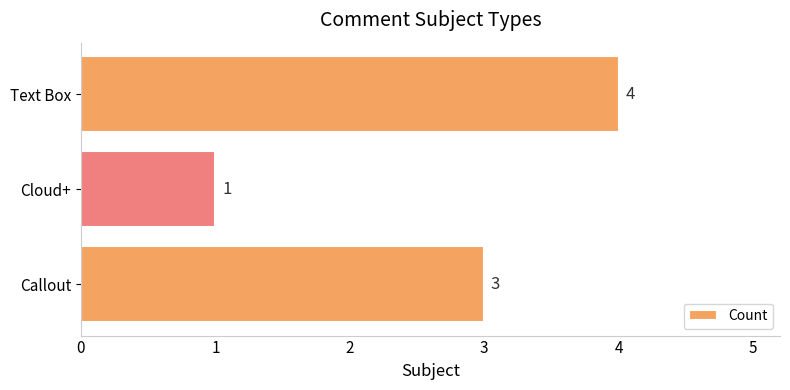

What is the difference between the values at Text Box and Cloud+?

3